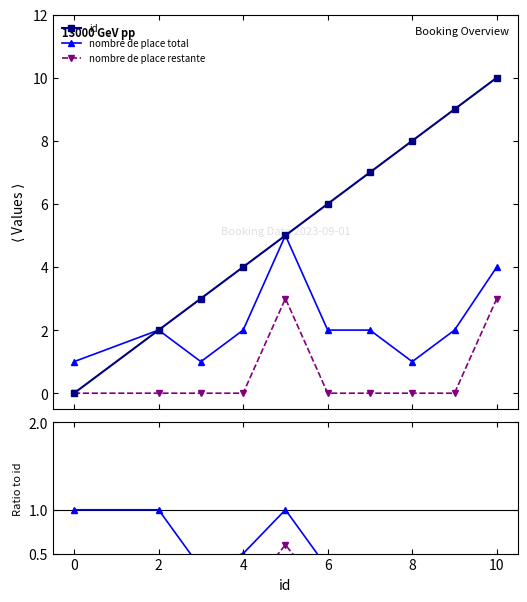

True or false: nombre de place total and nombre de place restante cross at least once.

False